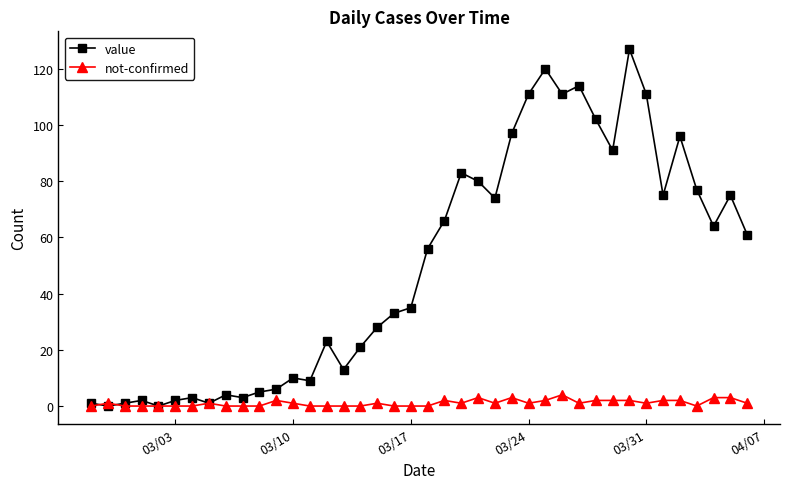

What is the value of the value point at the 16th from the left?

13